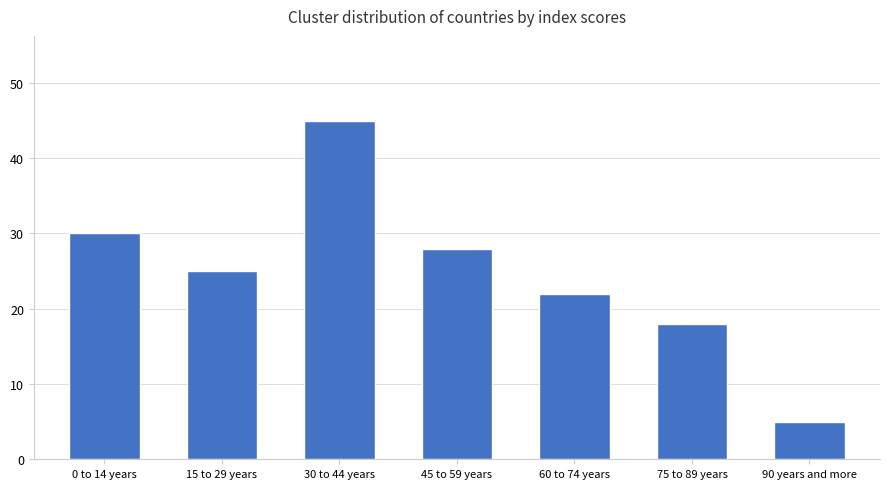

Approximately how many times larger is the value at 90 years and more compared to 75 to 89 years?

0.3